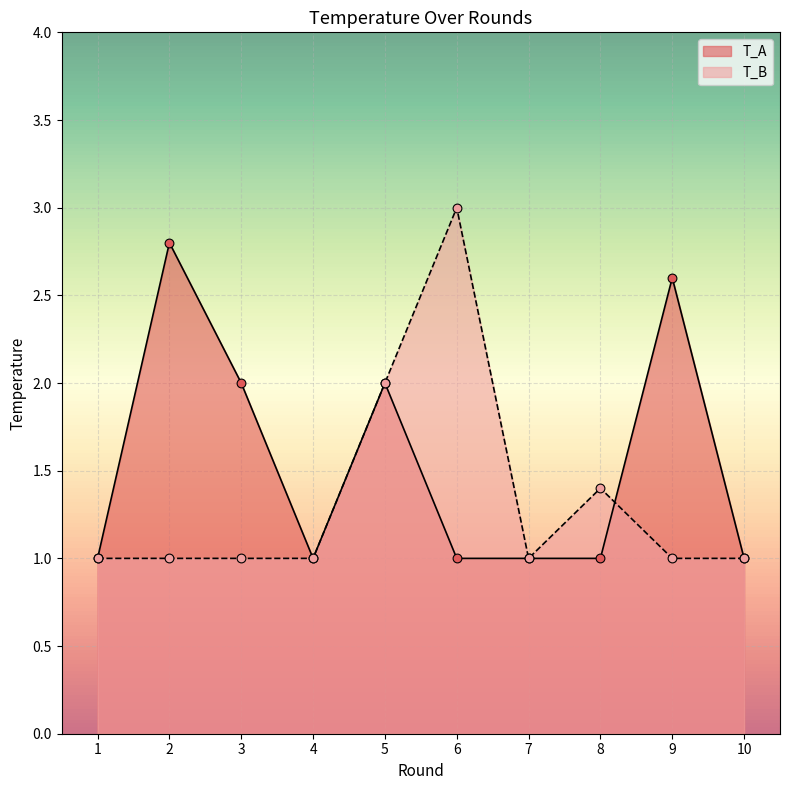

What is the total value across all series at 6?

4.0